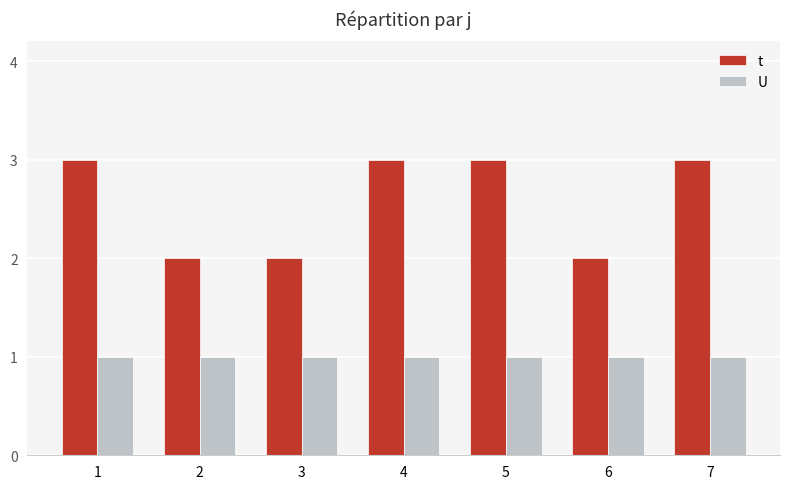

What is the value of the t bar at the 5th from the left?

3